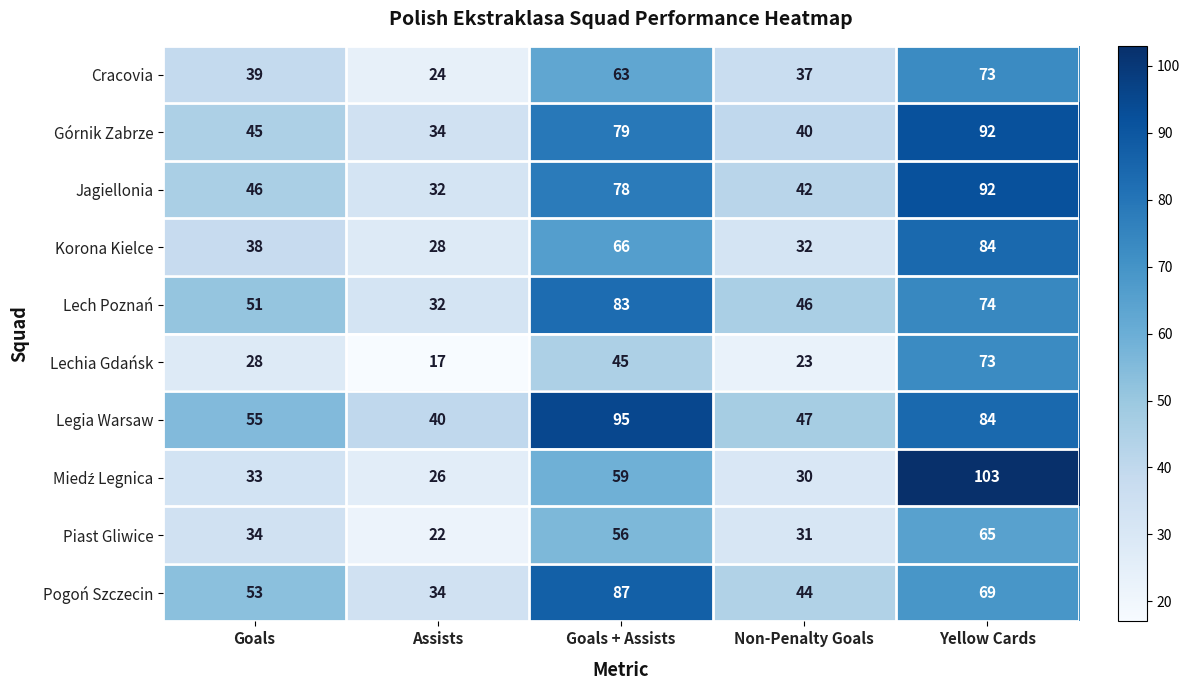

What is the average value of the Lech Poznań series?

57